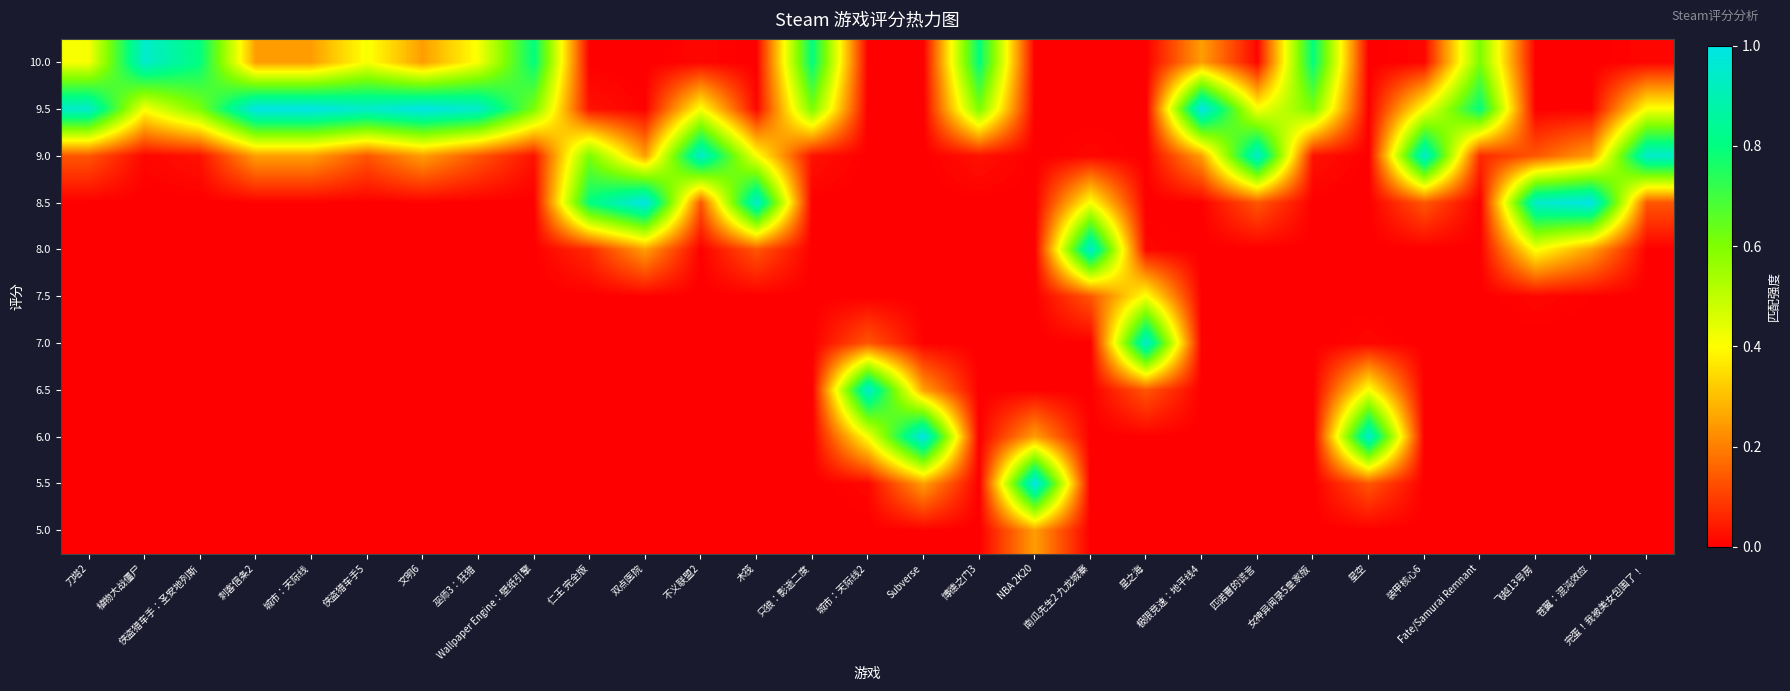

Reading left to right, what are all the values shown in this chart?

10.0: 刀塔2=0.4	植物大战僵尸=0.9	侠盗猎车手：圣安地列斯=0.8	刺客信条2=0.2	城市：天际线=0.2	侠盗猎车手5=0.4	文明6=0.2	巫师3：狂猎=0.4	Wallpaper Engine：壁纸引擎=0.8	仁王 完全版=0.0	双点医院=0.0	不义联盟2=0.0	木筏=0.0	只狼：影逝二度=0.8	城市：天际线2=0.0	Subverse=0.0	博德之门3=0.8	NBA 2K20=0.0	南瓜先生2 九龙城寨=0.0	星之海=0.0	极限竞速：地平线4=0.2	匹诺曹的谎言=0.0	女神异闻录5皇家版=0.8	星空=0.0	装甲核心6=0.0	Fate/Samurai Remnant=0.6	飞越13号房=0.0	苍翼：混沌效应=0.0	完蛋！我被美女包围了！=0.0
9.5: 刀塔2=0.9	植物大战僵尸=0.4	侠盗猎车手：圣安地列斯=0.6	刺客信条2=1.0	城市：天际线=1.0	侠盗猎车手5=0.9	文明6=1.0	巫师3：狂猎=0.9	Wallpaper Engine：壁纸引擎=0.6	仁王 完全版=0.0	双点医院=0.0	不义联盟2=0.4	木筏=0.0	只狼：影逝二度=0.6	城市：天际线2=0.0	Subverse=0.0	博德之门3=0.6	NBA 2K20=0.0	南瓜先生2 九龙城寨=0.0	星之海=0.0	极限竞速：地平线4=1.0	匹诺曹的谎言=0.4	女神异闻录5皇家版=0.6	星空=0.0	装甲核心6=0.4	Fate/Samurai Remnant=0.8	飞越13号房=0.0	苍翼：混沌效应=0.0	完蛋！我被美女包围了！=0.4
9.0: 刀塔2=0.1	植物大战僵尸=0.0	侠盗猎车手：圣安地列斯=0.0	刺客信条2=0.2	城市：天际线=0.2	侠盗猎车手5=0.1	文明6=0.2	巫师3：狂猎=0.1	Wallpaper Engine：壁纸引擎=0.0	仁王 完全版=0.6	双点医院=0.2	不义联盟2=0.9	木筏=0.4	只狼：影逝二度=0.0	城市：天际线2=0.0	Subverse=0.0	博德之门3=0.0	NBA 2K20=0.0	南瓜先生2 九龙城寨=0.0	星之海=0.0	极限竞速：地平线4=0.2	匹诺曹的谎言=0.9	女神异闻录5皇家版=0.0	星空=0.0	装甲核心6=0.9	Fate/Samurai Remnant=0.1	飞越13号房=0.1	苍翼：混沌效应=0.2	完蛋！我被美女包围了！=0.9
8.5: 刀塔2=0.0	植物大战僵尸=0.0	侠盗猎车手：圣安地列斯=0.0	刺客信条2=0.0	城市：天际线=0.0	侠盗猎车手5=0.0	文明6=0.0	巫师3：狂猎=0.0	Wallpaper Engine：壁纸引擎=0.0	仁王 完全版=0.8	双点医院=1.0	不义联盟2=0.1	木筏=0.9	只狼：影逝二度=0.0	城市：天际线2=0.0	Subverse=0.0	博德之门3=0.0	NBA 2K20=0.0	南瓜先生2 九龙城寨=0.4	星之海=0.0	极限竞速：地平线4=0.0	匹诺曹的谎言=0.1	女神异闻录5皇家版=0.0	星空=0.0	装甲核心6=0.1	Fate/Samurai Remnant=0.0	飞越13号房=0.9	苍翼：混沌效应=1.0	完蛋！我被美女包围了！=0.1
8.0: 刀塔2=0.0	植物大战僵尸=0.0	侠盗猎车手：圣安地列斯=0.0	刺客信条2=0.0	城市：天际线=0.0	侠盗猎车手5=0.0	文明6=0.0	巫师3：狂猎=0.0	Wallpaper Engine：壁纸引擎=0.0	仁王 完全版=0.1	双点医院=0.2	不义联盟2=0.0	木筏=0.1	只狼：影逝二度=0.0	城市：天际线2=0.0	Subverse=0.0	博德之门3=0.0	NBA 2K20=0.0	南瓜先生2 九龙城寨=0.9	星之海=0.0	极限竞速：地平线4=0.0	匹诺曹的谎言=0.0	女神异闻录5皇家版=0.0	星空=0.0	装甲核心6=0.0	Fate/Samurai Remnant=0.0	飞越13号房=0.4	苍翼：混沌效应=0.2	完蛋！我被美女包围了！=0.0
7.5: 刀塔2=0.0	植物大战僵尸=0.0	侠盗猎车手：圣安地列斯=0.0	刺客信条2=0.0	城市：天际线=0.0	侠盗猎车手5=0.0	文明6=0.0	巫师3：狂猎=0.0	Wallpaper Engine：壁纸引擎=0.0	仁王 完全版=0.0	双点医院=0.0	不义联盟2=0.0	木筏=0.0	只狼：影逝二度=0.0	城市：天际线2=0.0	Subverse=0.0	博德之门3=0.0	NBA 2K20=0.0	南瓜先生2 九龙城寨=0.1	星之海=0.4	极限竞速：地平线4=0.0	匹诺曹的谎言=0.0	女神异闻录5皇家版=0.0	星空=0.0	装甲核心6=0.0	Fate/Samurai Remnant=0.0	飞越13号房=0.0	苍翼：混沌效应=0.0	完蛋！我被美女包围了！=0.0
7.0: 刀塔2=0.0	植物大战僵尸=0.0	侠盗猎车手：圣安地列斯=0.0	刺客信条2=0.0	城市：天际线=0.0	侠盗猎车手5=0.0	文明6=0.0	巫师3：狂猎=0.0	Wallpaper Engine：壁纸引擎=0.0	仁王 完全版=0.0	双点医院=0.0	不义联盟2=0.0	木筏=0.0	只狼：影逝二度=0.0	城市：天际线2=0.1	Subverse=0.0	博德之门3=0.0	NBA 2K20=0.0	南瓜先生2 九龙城寨=0.0	星之海=0.9	极限竞速：地平线4=0.0	匹诺曹的谎言=0.0	女神异闻录5皇家版=0.0	星空=0.0	装甲核心6=0.0	Fate/Samurai Remnant=0.0	飞越13号房=0.0	苍翼：混沌效应=0.0	完蛋！我被美女包围了！=0.0
6.5: 刀塔2=0.0	植物大战僵尸=0.0	侠盗猎车手：圣安地列斯=0.0	刺客信条2=0.0	城市：天际线=0.0	侠盗猎车手5=0.0	文明6=0.0	巫师3：狂猎=0.0	Wallpaper Engine：壁纸引擎=0.0	仁王 完全版=0.0	双点医院=0.0	不义联盟2=0.0	木筏=0.0	只狼：影逝二度=0.0	城市：天际线2=0.9	Subverse=0.2	博德之门3=0.0	NBA 2K20=0.0	南瓜先生2 九龙城寨=0.0	星之海=0.1	极限竞速：地平线4=0.0	匹诺曹的谎言=0.0	女神异闻录5皇家版=0.0	星空=0.4	装甲核心6=0.0	Fate/Samurai Remnant=0.0	飞越13号房=0.0	苍翼：混沌效应=0.0	完蛋！我被美女包围了！=0.0
6.0: 刀塔2=0.0	植物大战僵尸=0.0	侠盗猎车手：圣安地列斯=0.0	刺客信条2=0.0	城市：天际线=0.0	侠盗猎车手5=0.0	文明6=0.0	巫师3：狂猎=0.0	Wallpaper Engine：壁纸引擎=0.0	仁王 完全版=0.0	双点医院=0.0	不义联盟2=0.0	木筏=0.0	只狼：影逝二度=0.0	城市：天际线2=0.4	Subverse=1.0	博德之门3=0.0	NBA 2K20=0.2	南瓜先生2 九龙城寨=0.0	星之海=0.0	极限竞速：地平线4=0.0	匹诺曹的谎言=0.0	女神异闻录5皇家版=0.0	星空=0.9	装甲核心6=0.0	Fate/Samurai Remnant=0.0	飞越13号房=0.0	苍翼：混沌效应=0.0	完蛋！我被美女包围了！=0.0
5.5: 刀塔2=0.0	植物大战僵尸=0.0	侠盗猎车手：圣安地列斯=0.0	刺客信条2=0.0	城市：天际线=0.0	侠盗猎车手5=0.0	文明6=0.0	巫师3：狂猎=0.0	Wallpaper Engine：壁纸引擎=0.0	仁王 完全版=0.0	双点医院=0.0	不义联盟2=0.0	木筏=0.0	只狼：影逝二度=0.0	城市：天际线2=0.0	Subverse=0.2	博德之门3=0.0	NBA 2K20=1.0	南瓜先生2 九龙城寨=0.0	星之海=0.0	极限竞速：地平线4=0.0	匹诺曹的谎言=0.0	女神异闻录5皇家版=0.0	星空=0.1	装甲核心6=0.0	Fate/Samurai Remnant=0.0	飞越13号房=0.0	苍翼：混沌效应=0.0	完蛋！我被美女包围了！=0.0
5.0: 刀塔2=0.0	植物大战僵尸=0.0	侠盗猎车手：圣安地列斯=0.0	刺客信条2=0.0	城市：天际线=0.0	侠盗猎车手5=0.0	文明6=0.0	巫师3：狂猎=0.0	Wallpaper Engine：壁纸引擎=0.0	仁王 完全版=0.0	双点医院=0.0	不义联盟2=0.0	木筏=0.0	只狼：影逝二度=0.0	城市：天际线2=0.0	Subverse=0.0	博德之门3=0.0	NBA 2K20=0.2	南瓜先生2 九龙城寨=0.0	星之海=0.0	极限竞速：地平线4=0.0	匹诺曹的谎言=0.0	女神异闻录5皇家版=0.0	星空=0.0	装甲核心6=0.0	Fate/Samurai Remnant=0.0	飞越13号房=0.0	苍翼：混沌效应=0.0	完蛋！我被美女包围了！=0.0